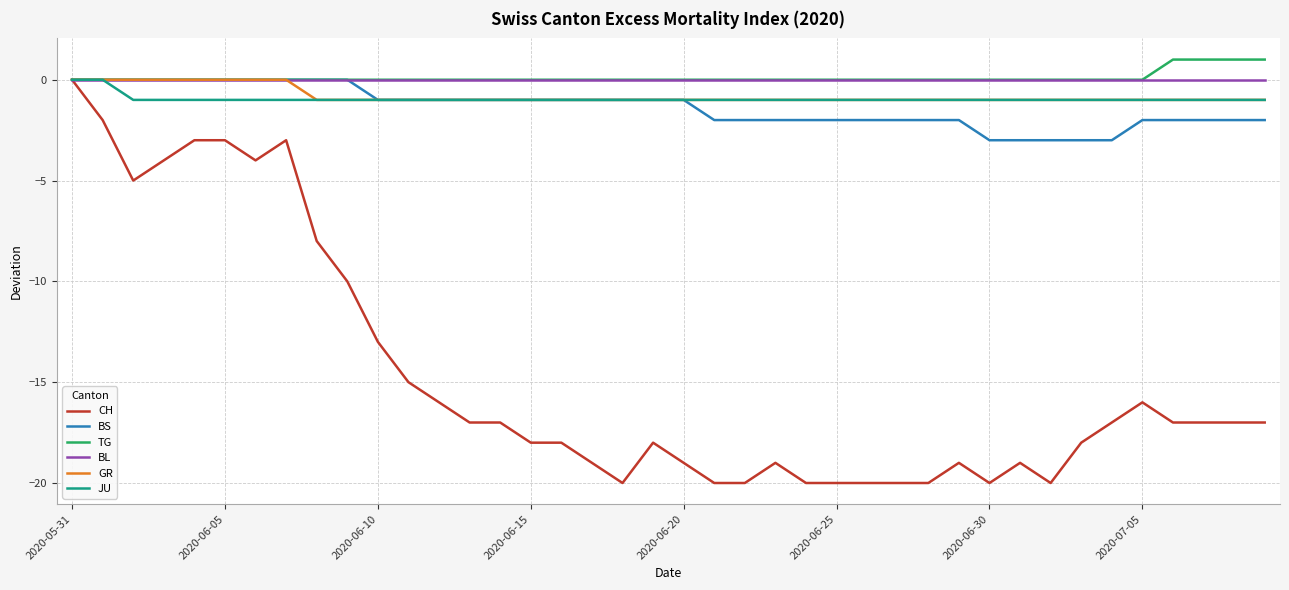

Which series has the largest range (max minus min)?

CH